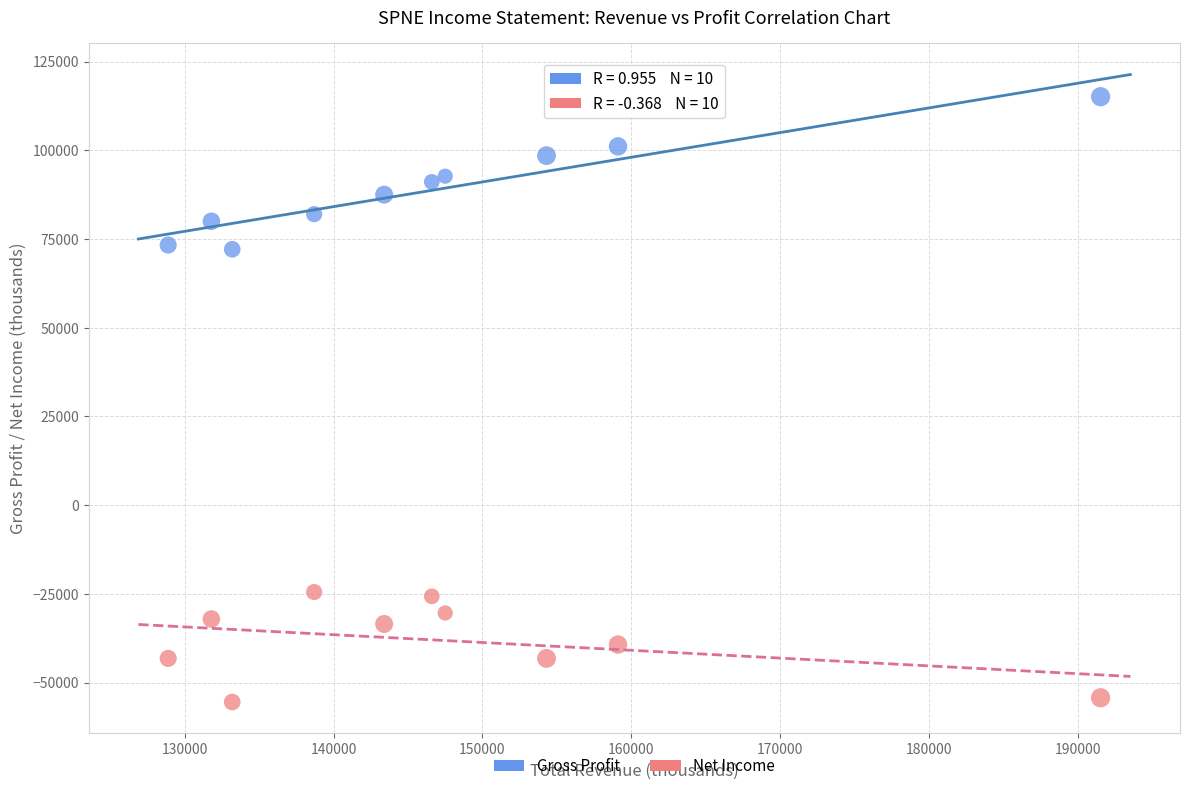

Across all data points, what is the range of Y values (max minus min)?

170600